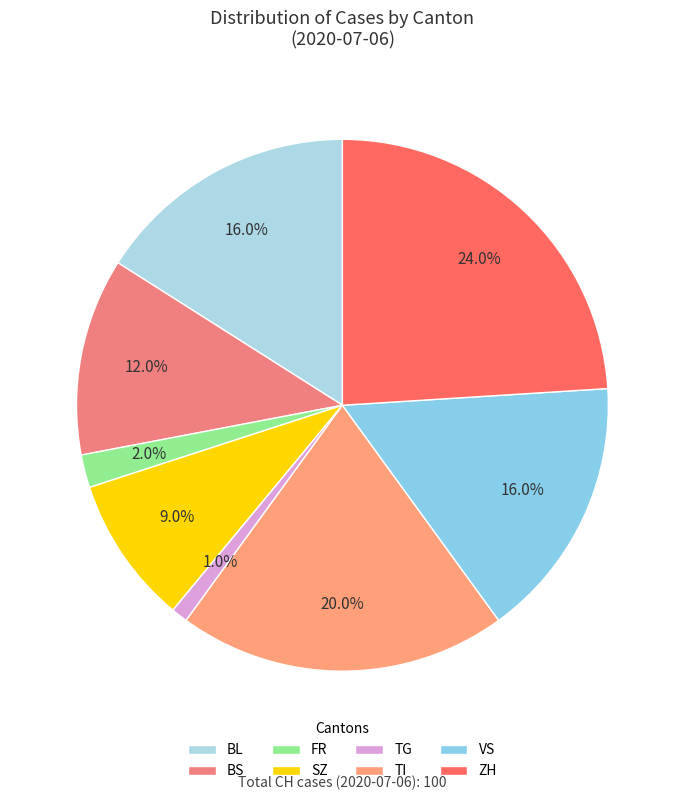

Count the number of slices in the pie.

8